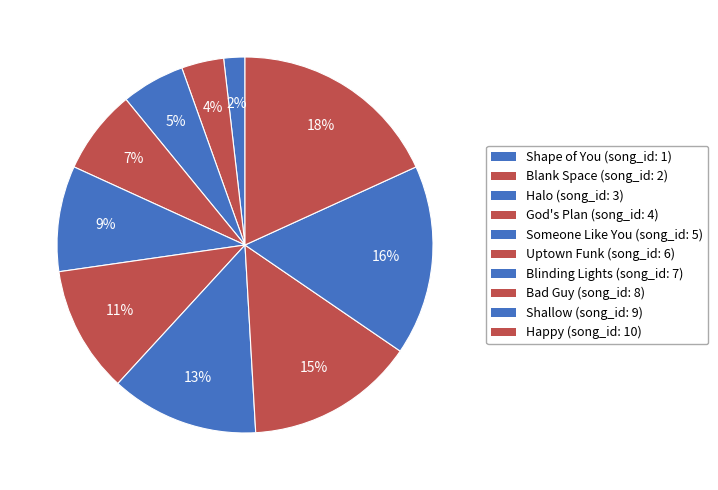

To the nearest percent, what percentage of the pie is Happy?

18%